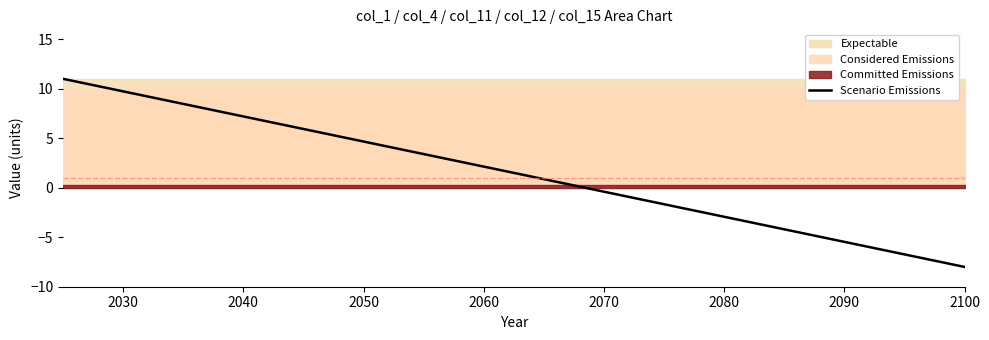

What is the difference between the maximum and second lowest values?

16.9